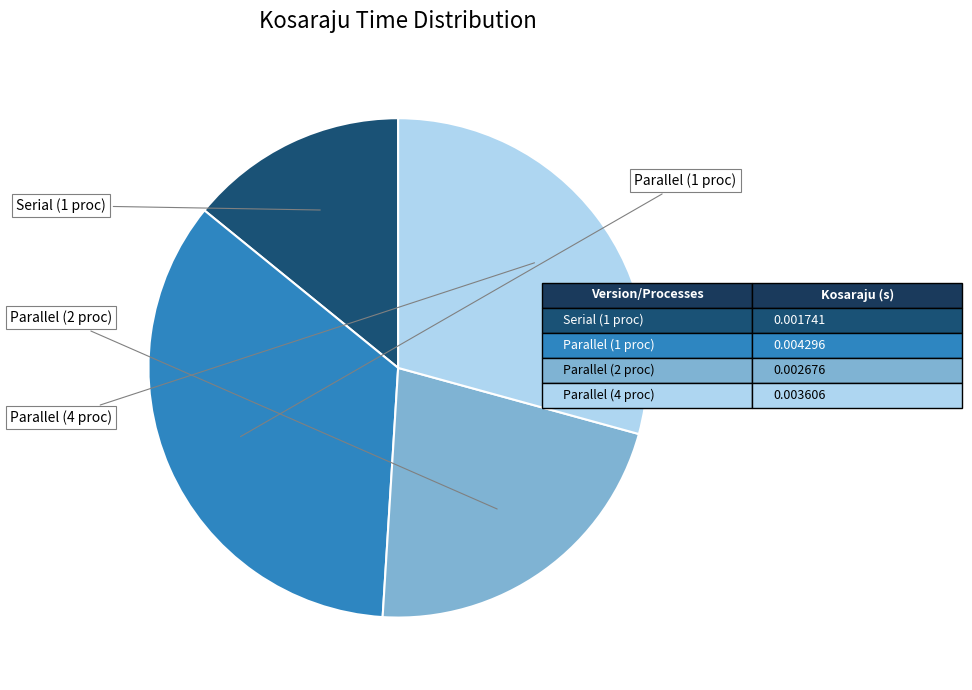

Is there any slice that represents more than half of the pie?

No